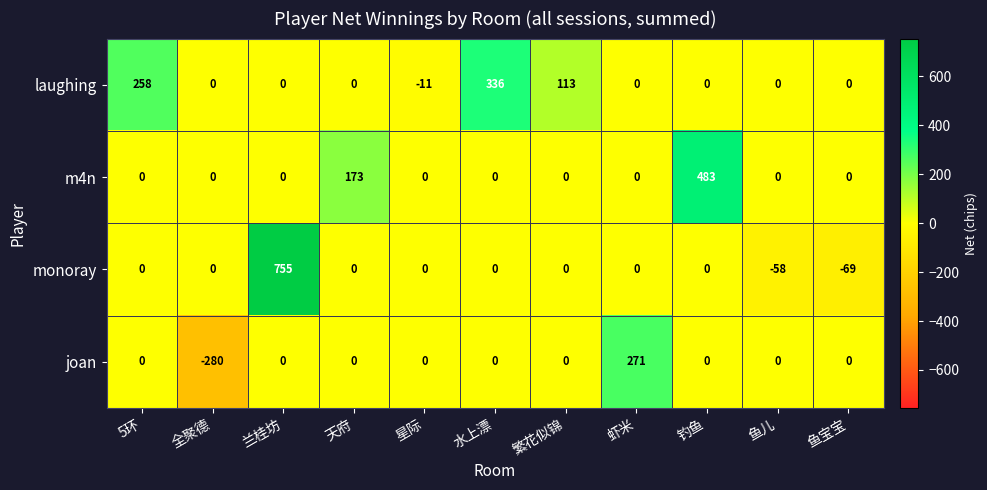

Where is laughing nearest to the value 162?

繁花似锦